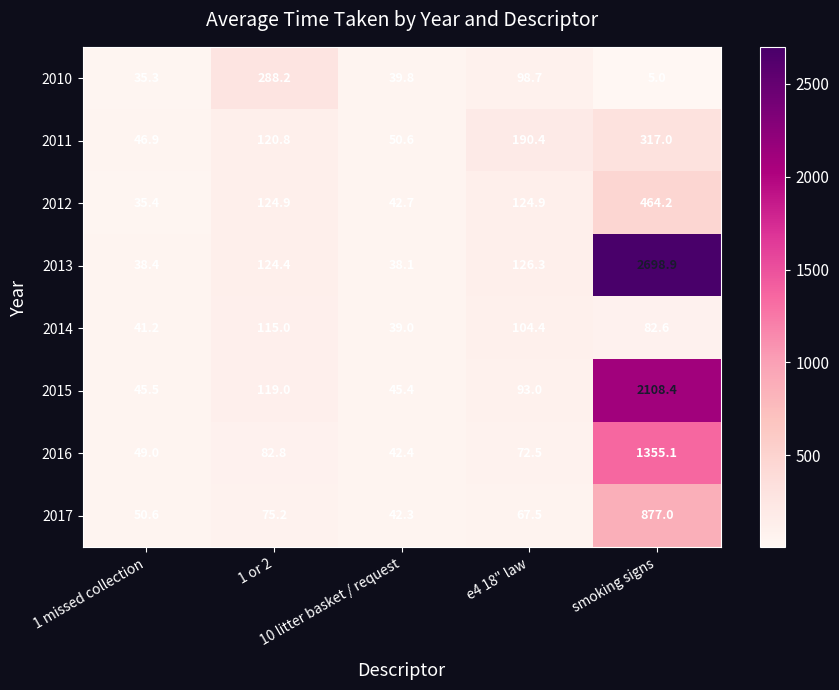

What is the sum of all 2016 values?

1601.8